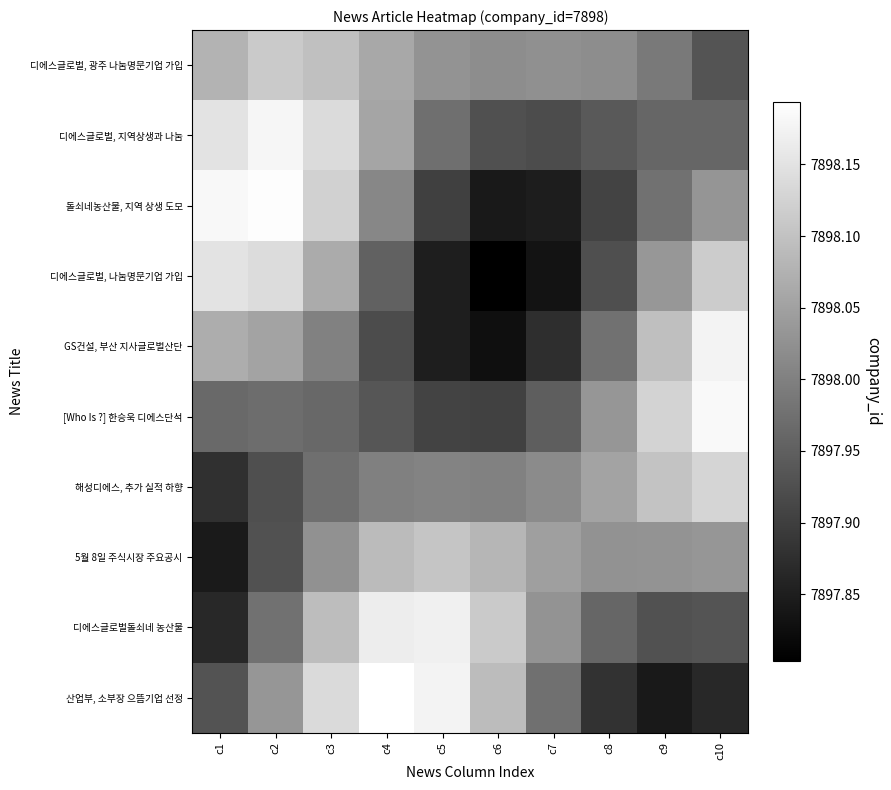

True or false: [Who Is ?] 한승욱 디에스단석 has a value of 12243.6 at c8.

False